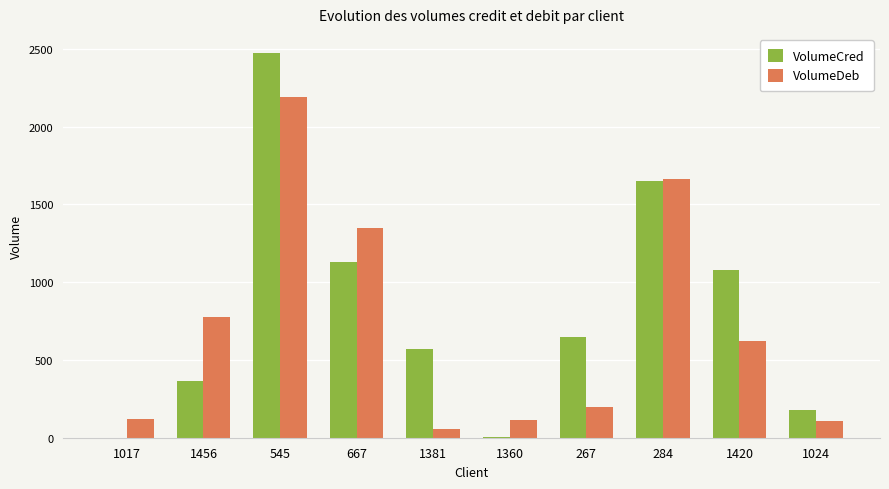

How many data points does each series have?

10